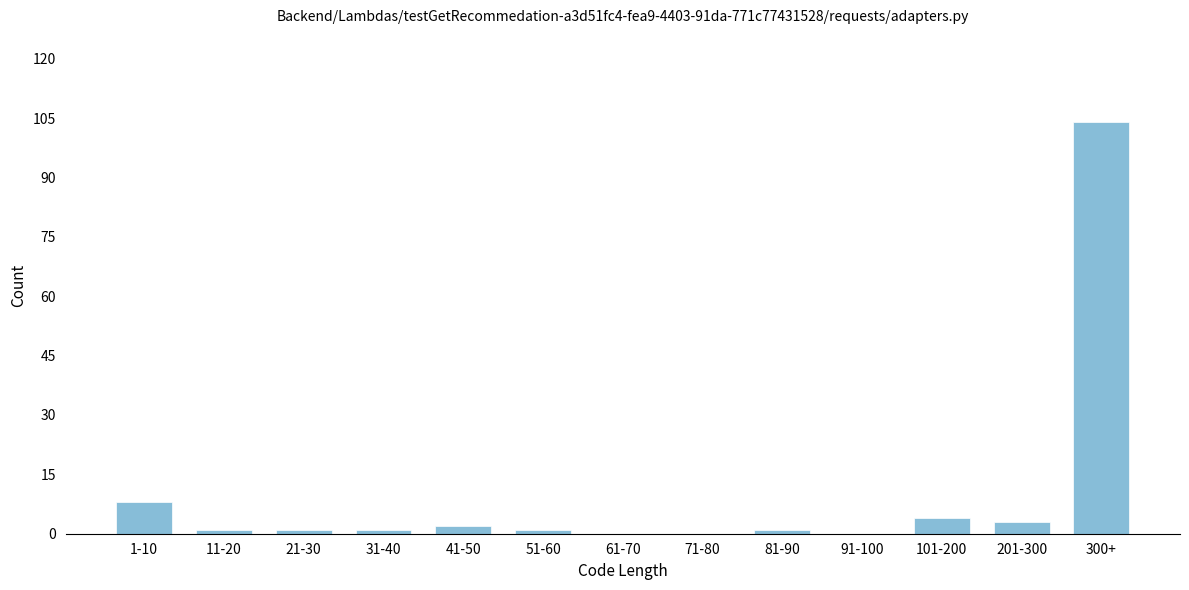

Reading left to right, transcribe all the data shown in this chart.

1-10=8	11-20=1	21-30=1	31-40=1	41-50=2	51-60=1	61-70=0	71-80=0	81-90=1	91-100=0	101-200=4	201-300=3	300+=104